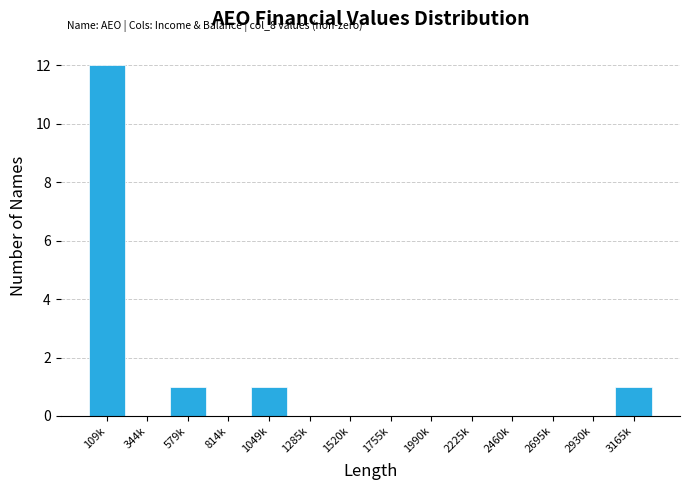

Reading left to right, extract all data points from this chart.

109k=12	344k=0	579k=1	814k=0	1049k=1	1285k=0	1520k=0	1755k=0	1990k=0	2225k=0	2460k=0	2695k=0	2930k=0	3165k=1